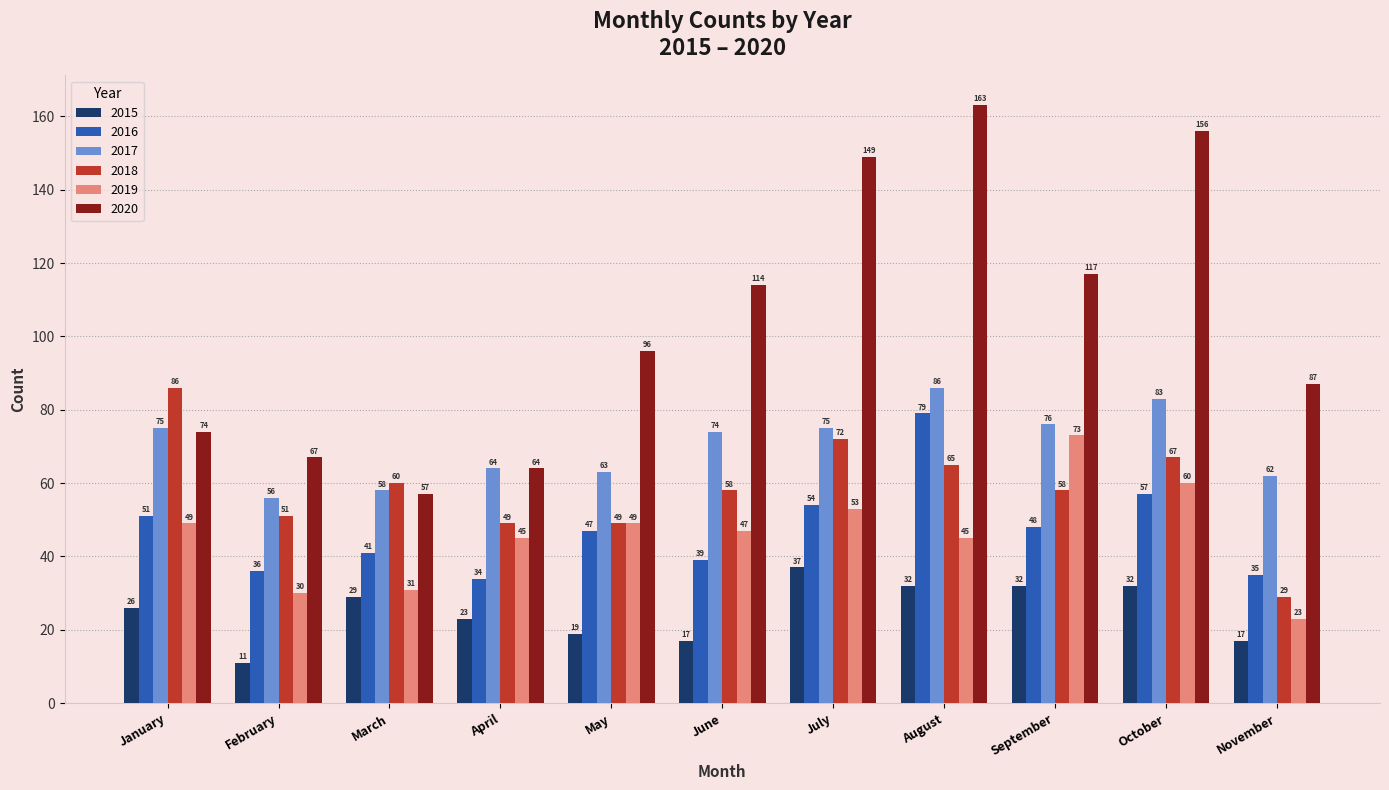

What is the spread (max minus min) of values at November?

70